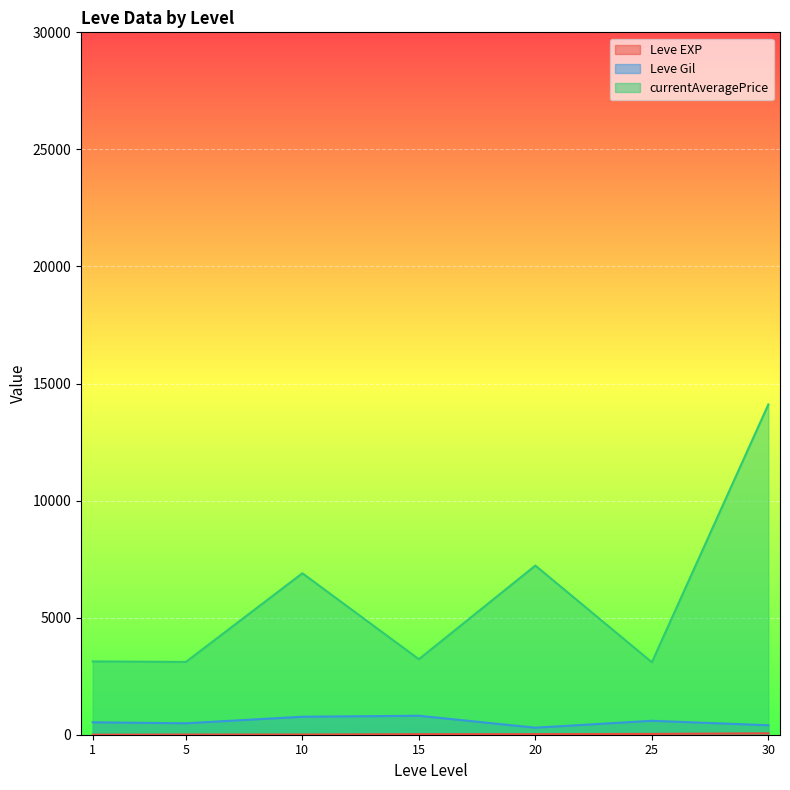

At which label is Leve Gil closest to 500?

5